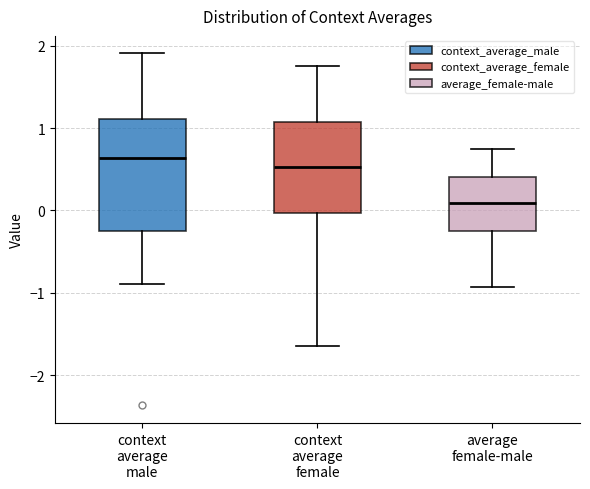

Comparing the boxes themselves (not the whiskers), which one is the tallest?

context average male